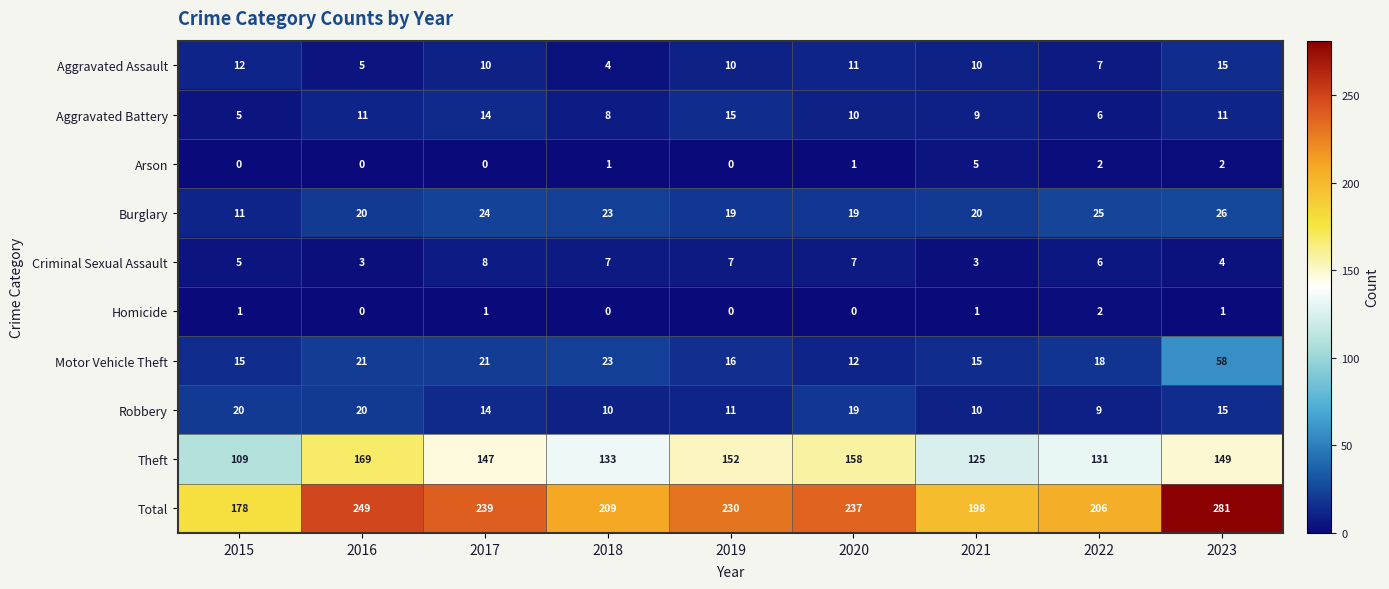

How many values in the Arson series are below 1?

4